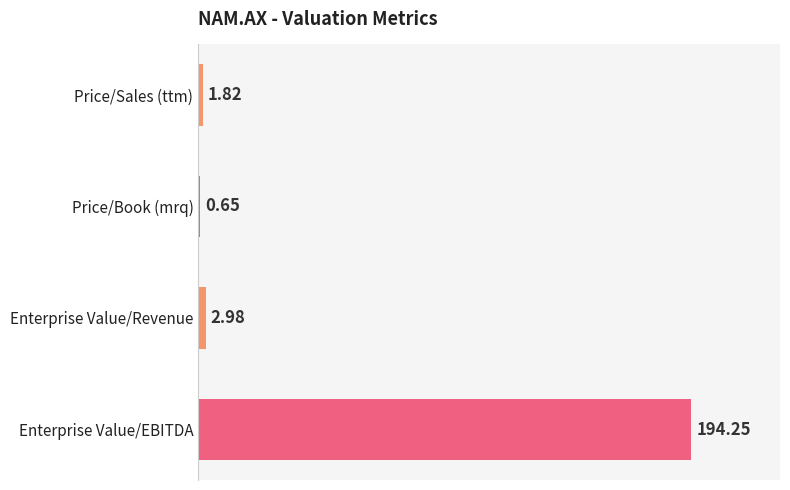

What is the sum of all values?

199.7